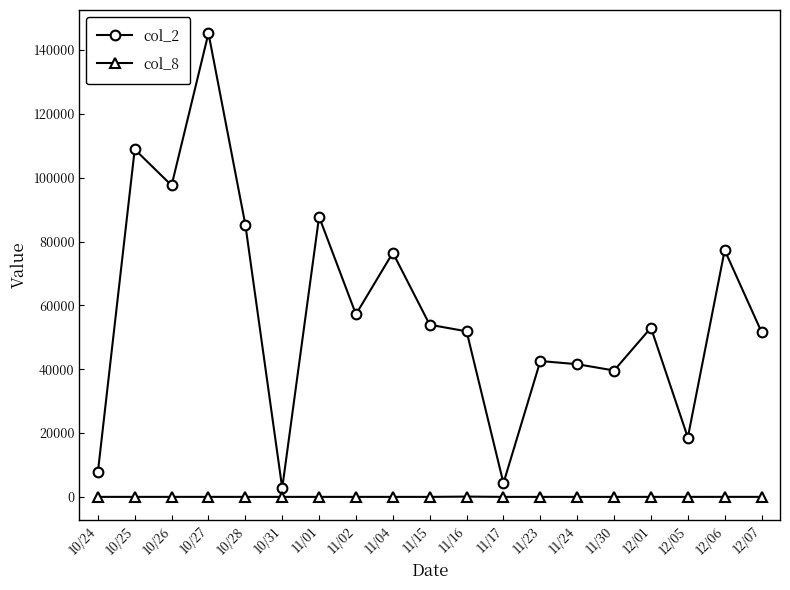

Where is the first local maximum for col_2?

10/25